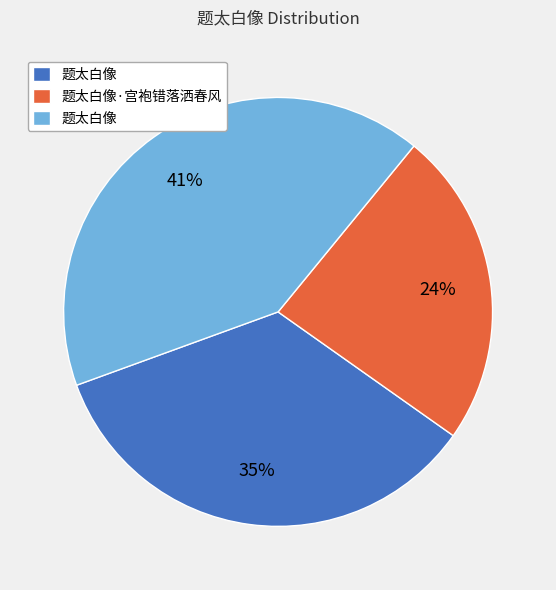

To the nearest percent, what is the average slice percentage?

33%